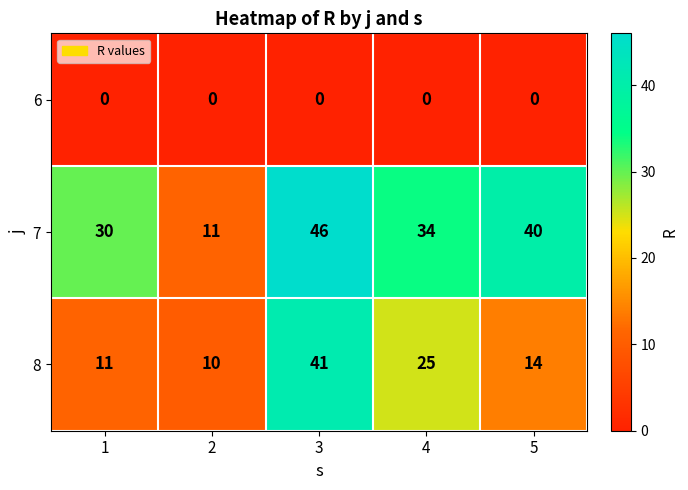

Rank the series by their average value, from lowest to highest.

6, 8, 7